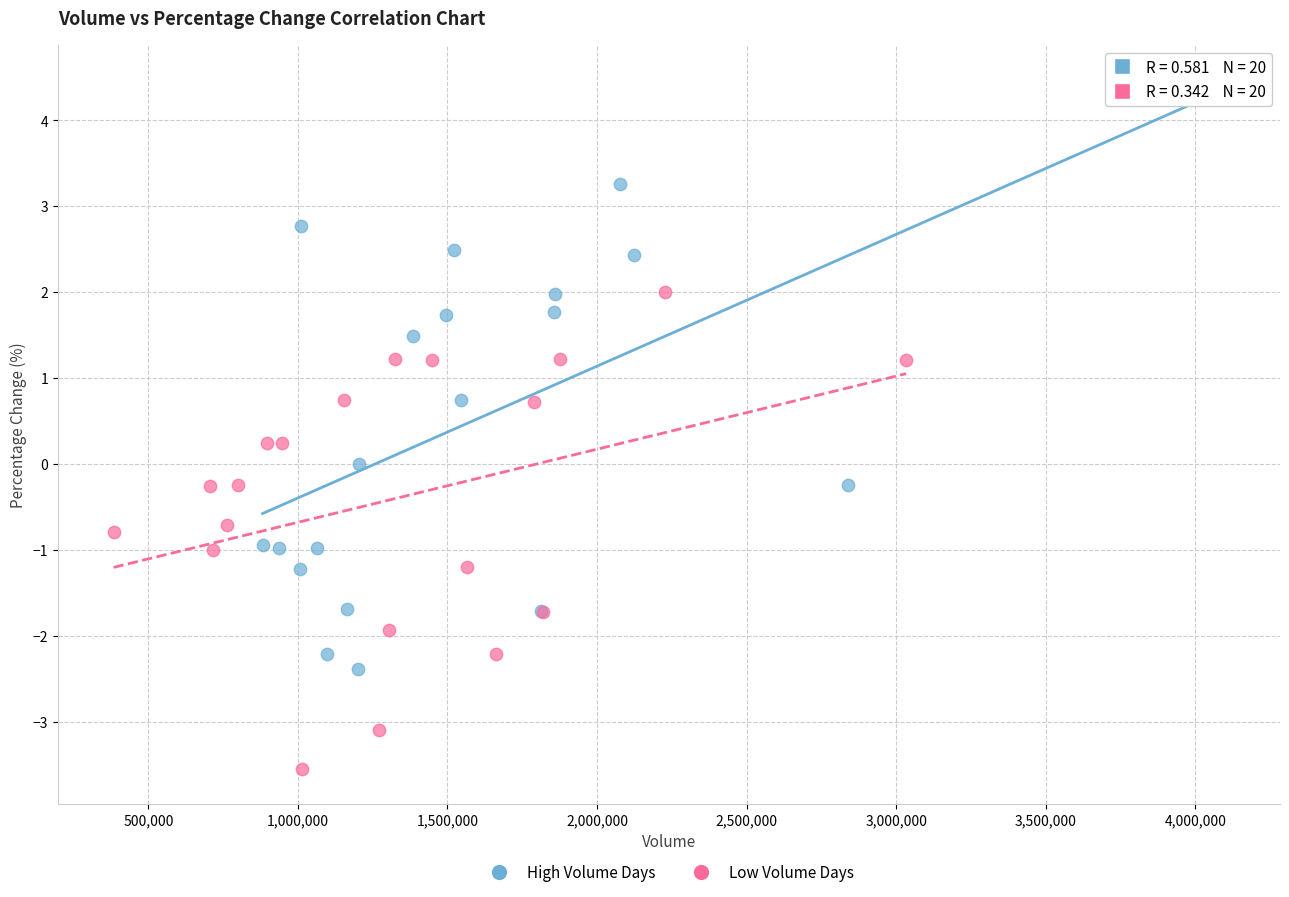

Which series contains the highest Y value?

High Volume Days